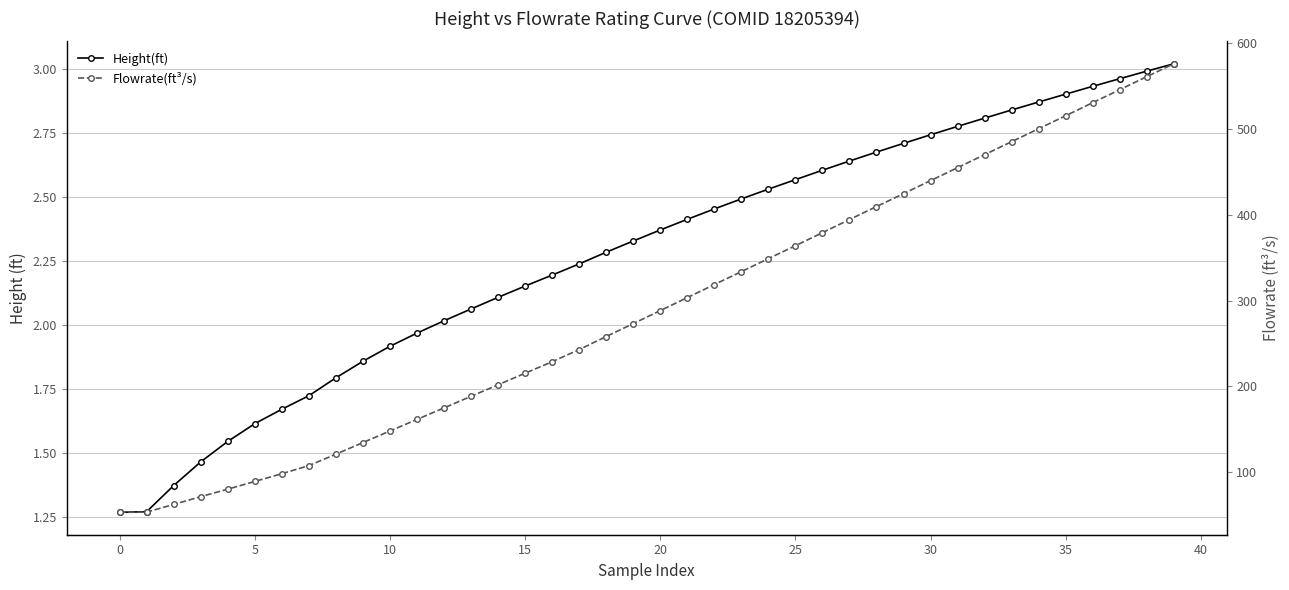

What are all the series names shown in the legend?

Height(ft), Flowrate(ft³/s)